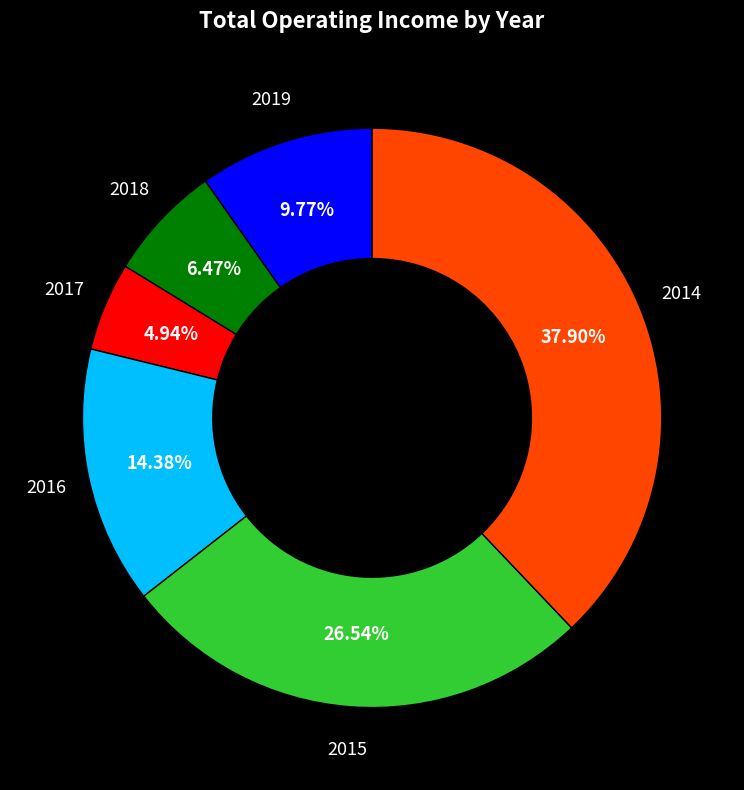

What portion of the pie excludes 2019?

90.2%